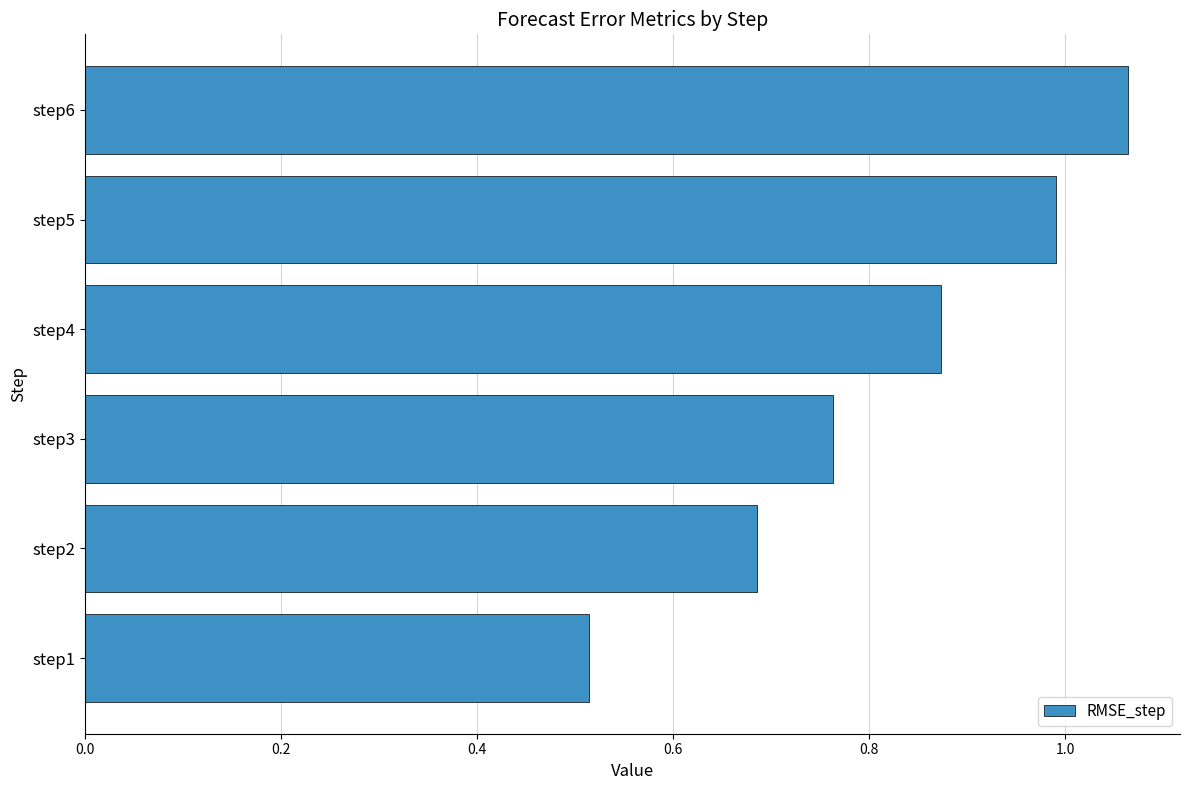

What is the change in value from step4 to step6?

+0.2